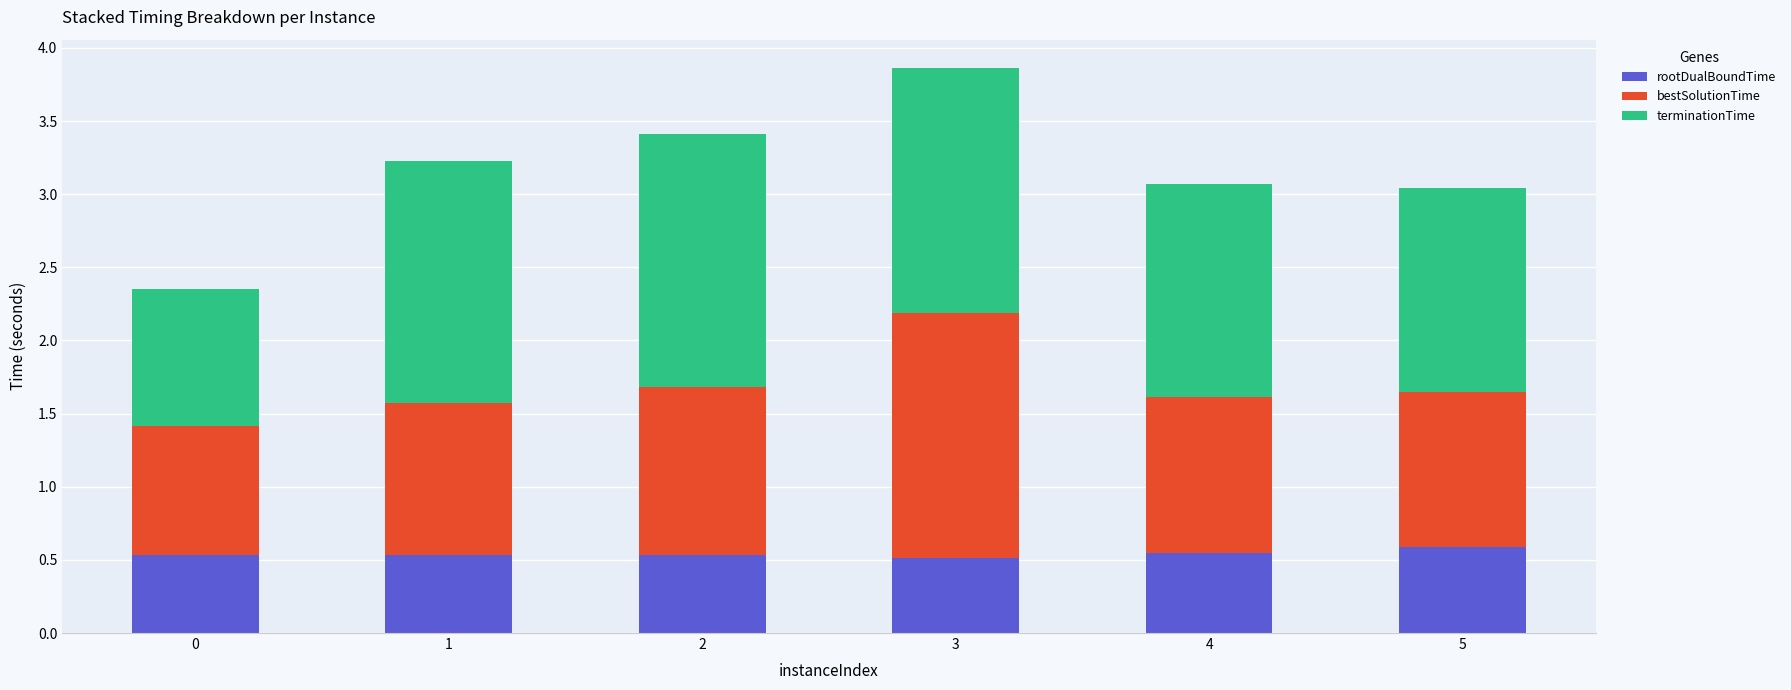

What is the total value across all series at 2?

3.4